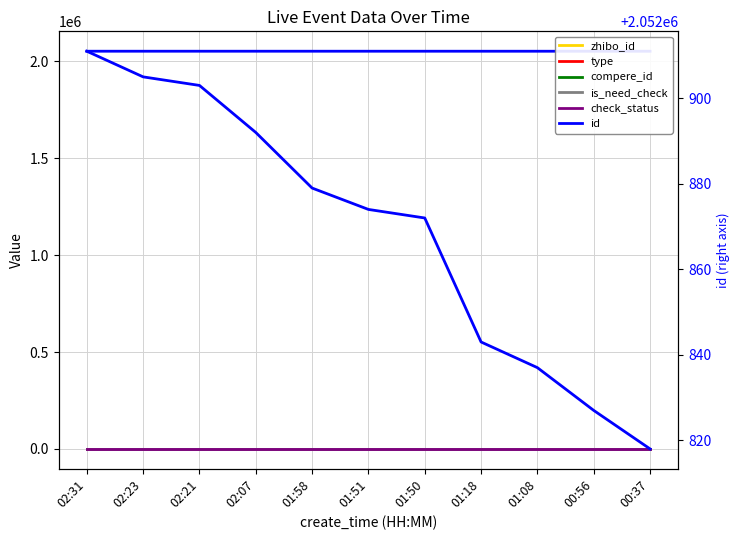

True or false: zhibo_id and type cross at least once.

False